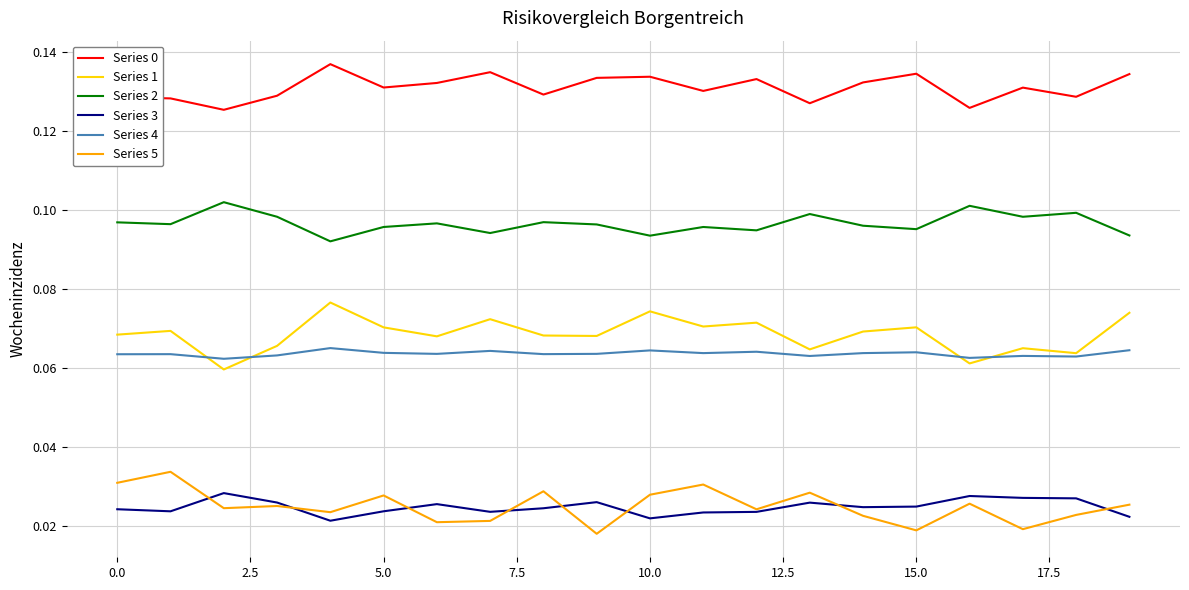

True or false: Series 1 and Series 0 cross at least once.

False